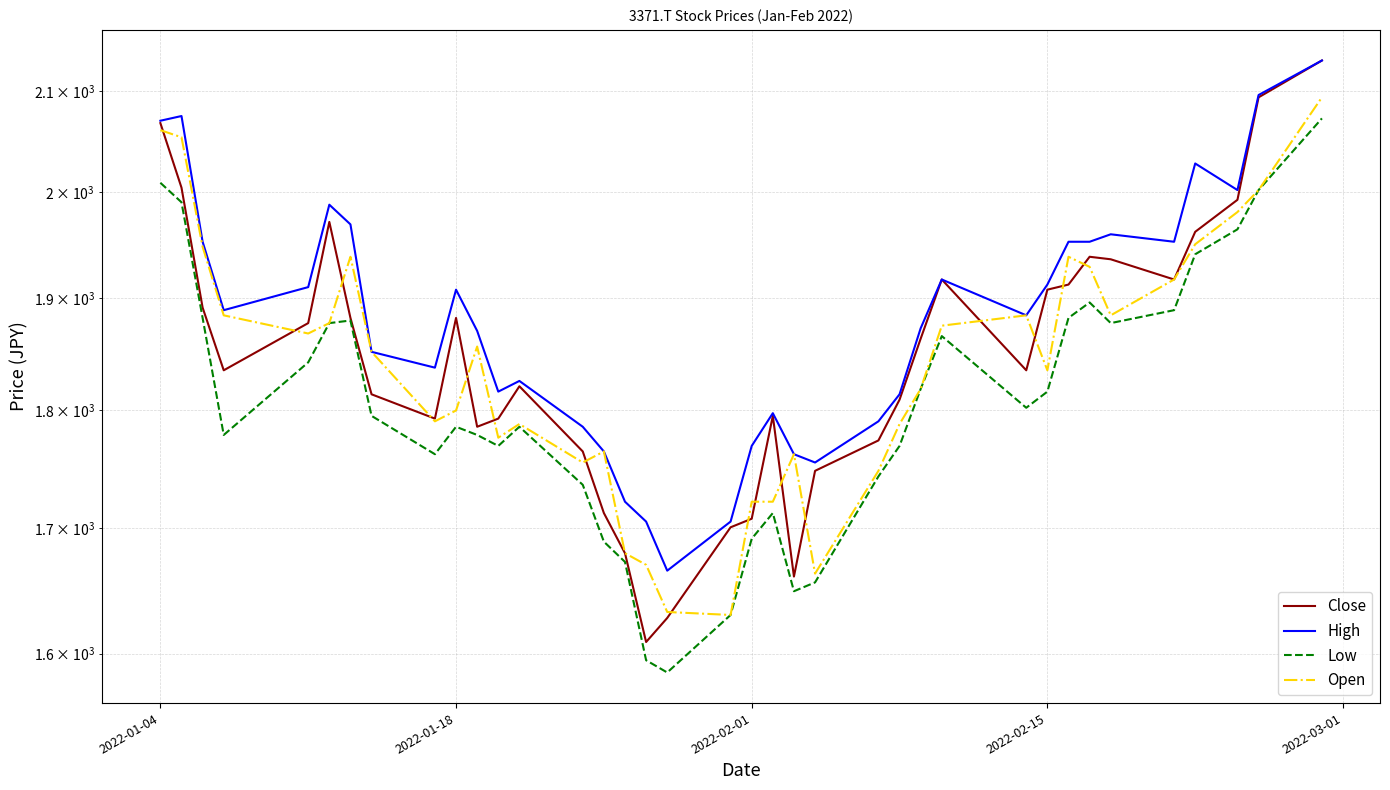

How many distinct data groups are displayed?

4